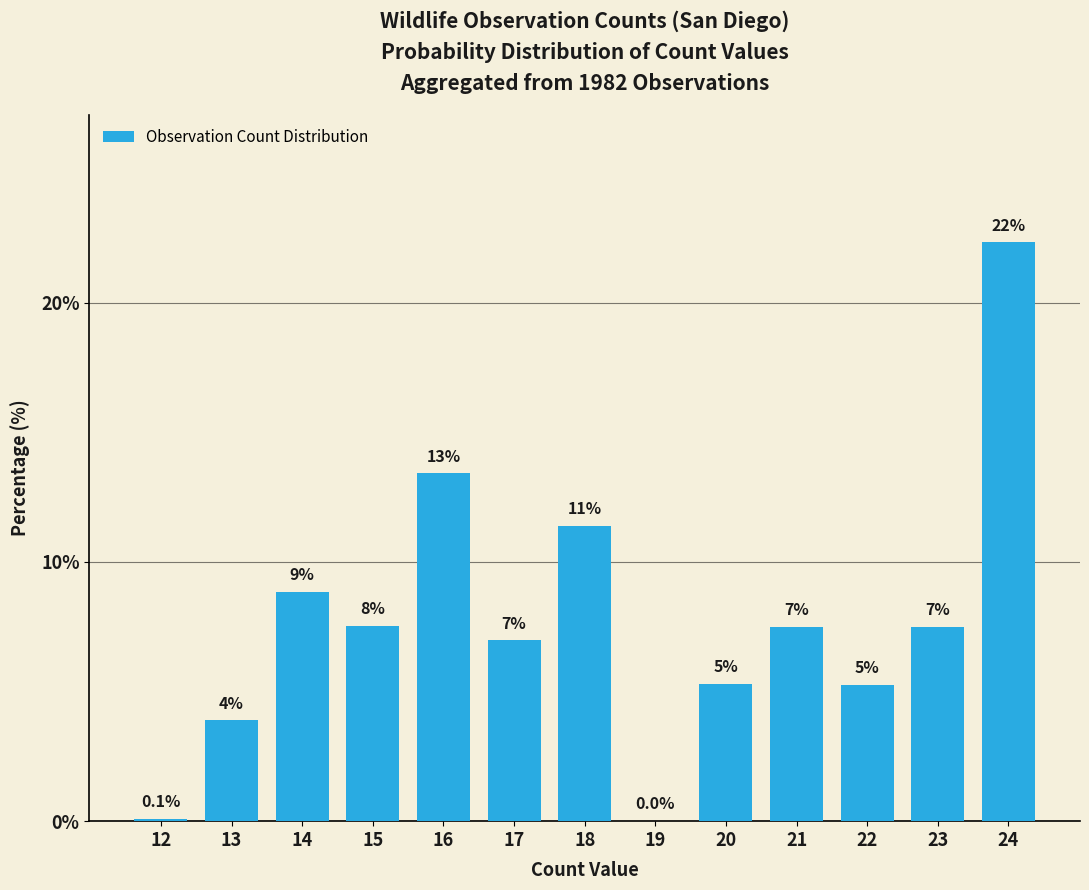

Rank the categories by value from highest to lowest.

24, 16, 18, 14, 15, 21, 23, 17, 20, 22, 13, 12, 19